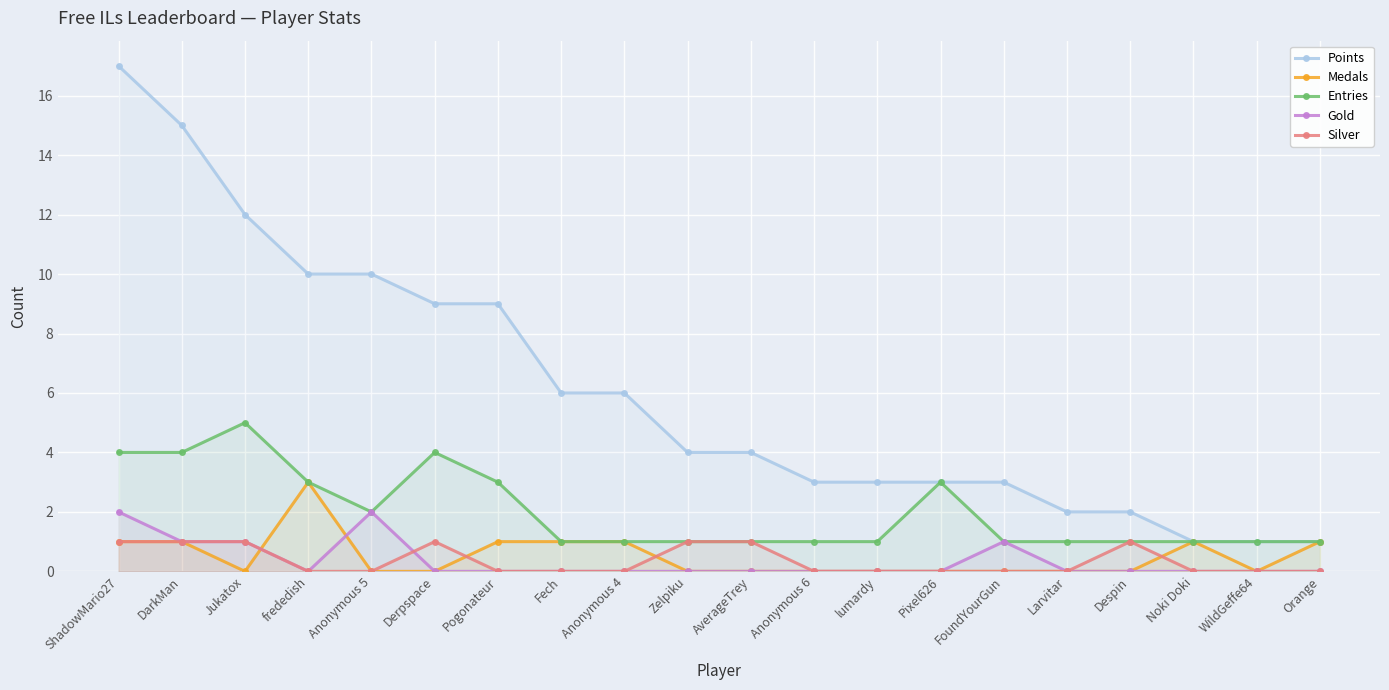

What is the greatest value displayed?

17